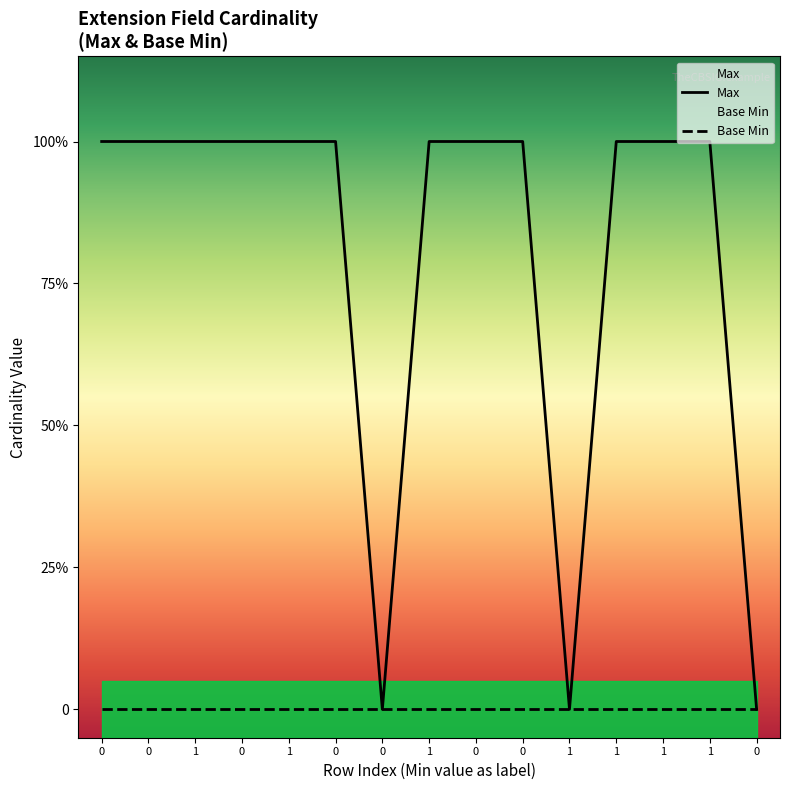

True or false: Max and Base Min intersect in this chart.

False